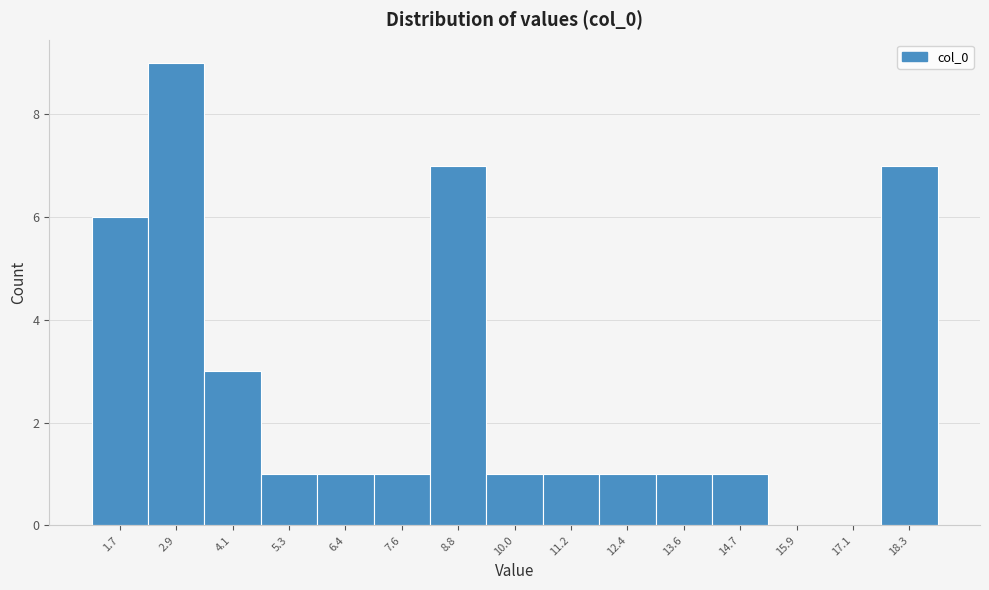

How tall is the bar that spans 17.8 to 18.8 on the x-axis? Neither the bar edges nor the heights are printed on the chart, so give them approximately, as read against the axes.

7